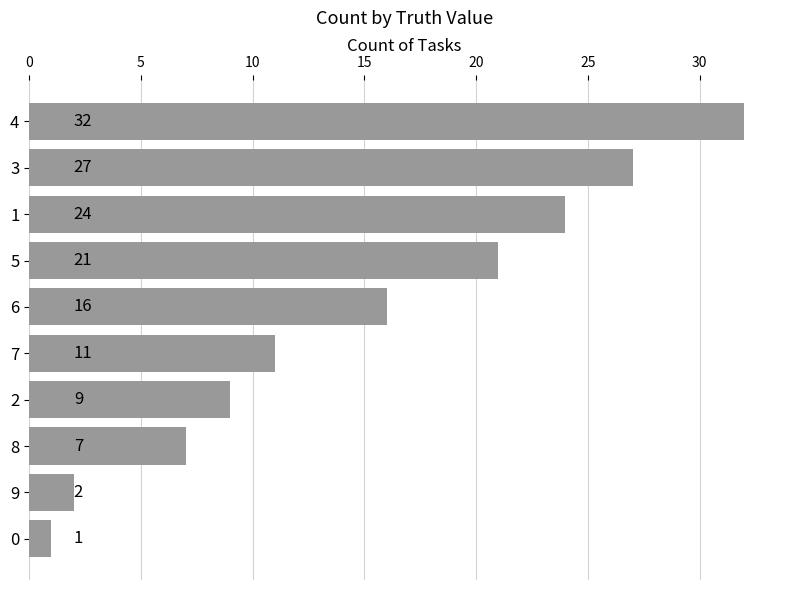

Approximately how many times larger is the value at 4 compared to 9?

16.0